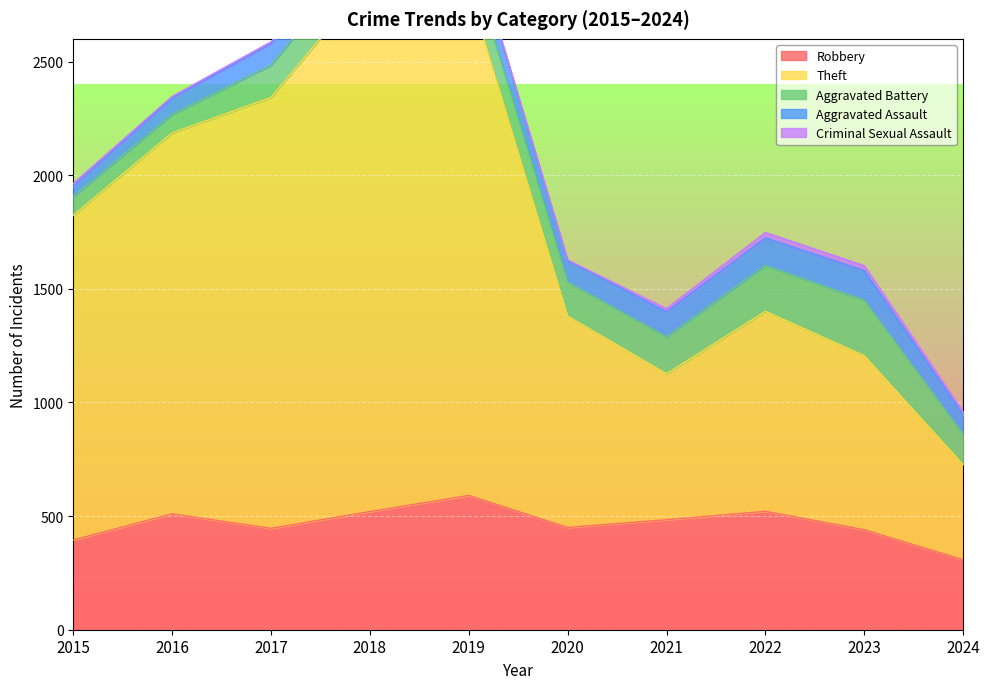

Which series has the largest total across all categories?

Theft